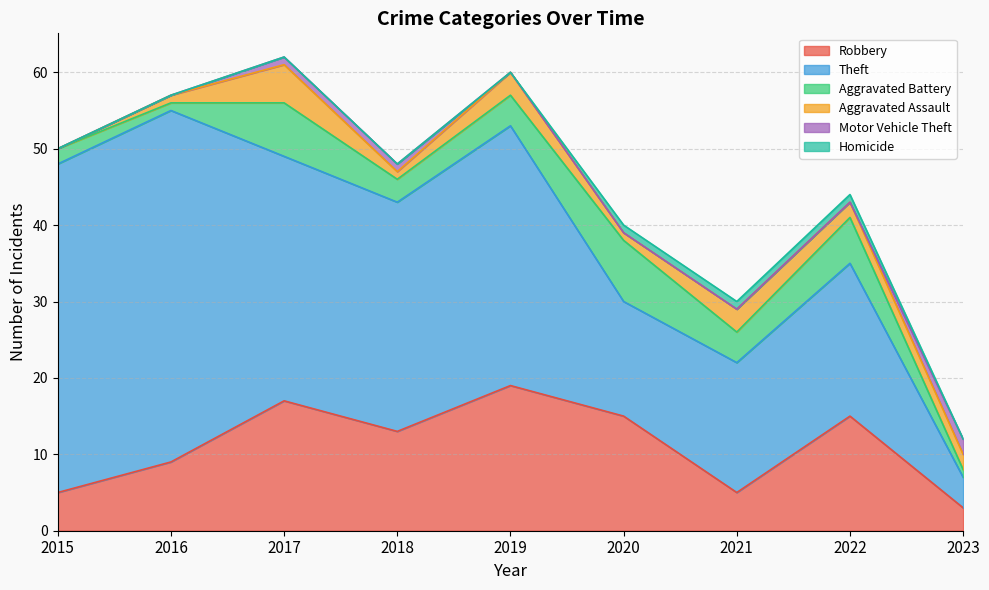

Which series has the largest range (max minus min)?

Theft